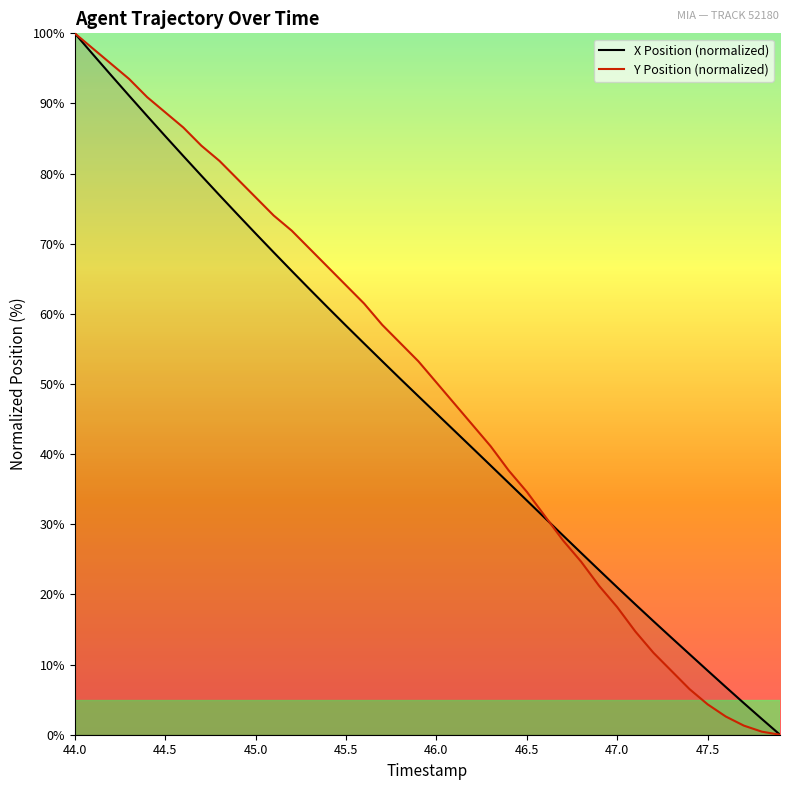

At which category is the sum across all series the highest?

44.0